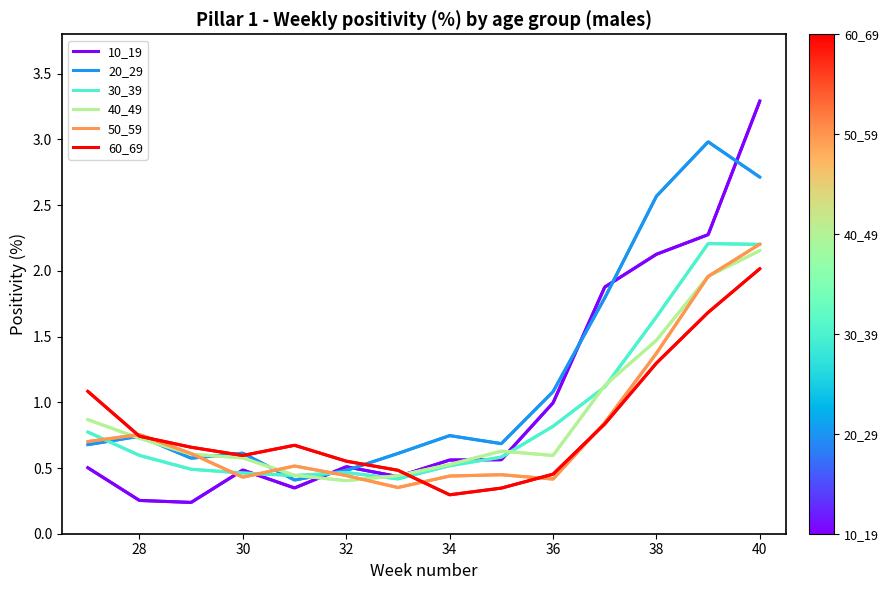

The value of 10_19 at 36 is 1.0. True or false?

True